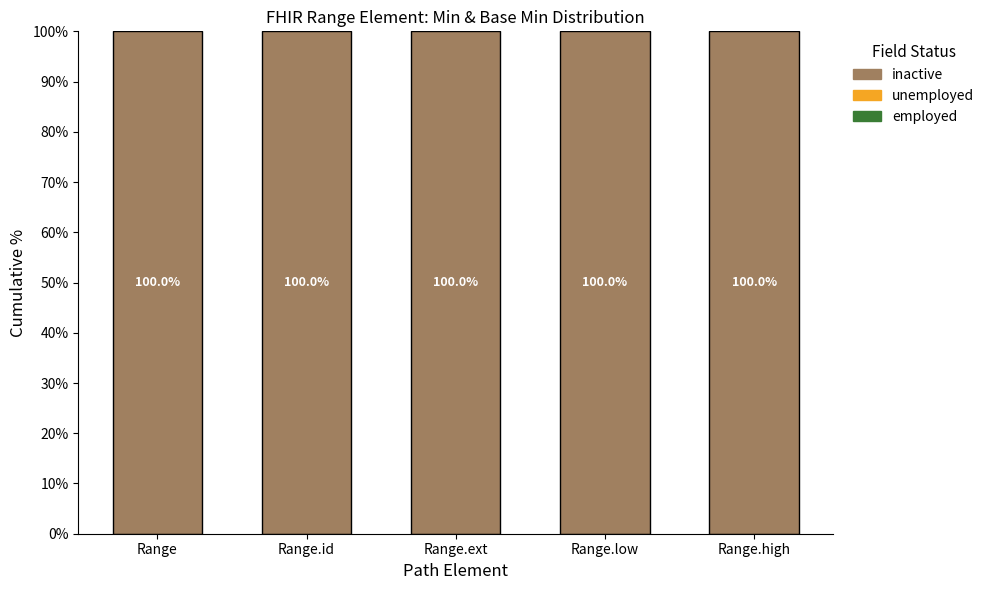

List the labels in order of unemployed value, smallest first.

Range, Range.id, Range.ext, Range.low, Range.high